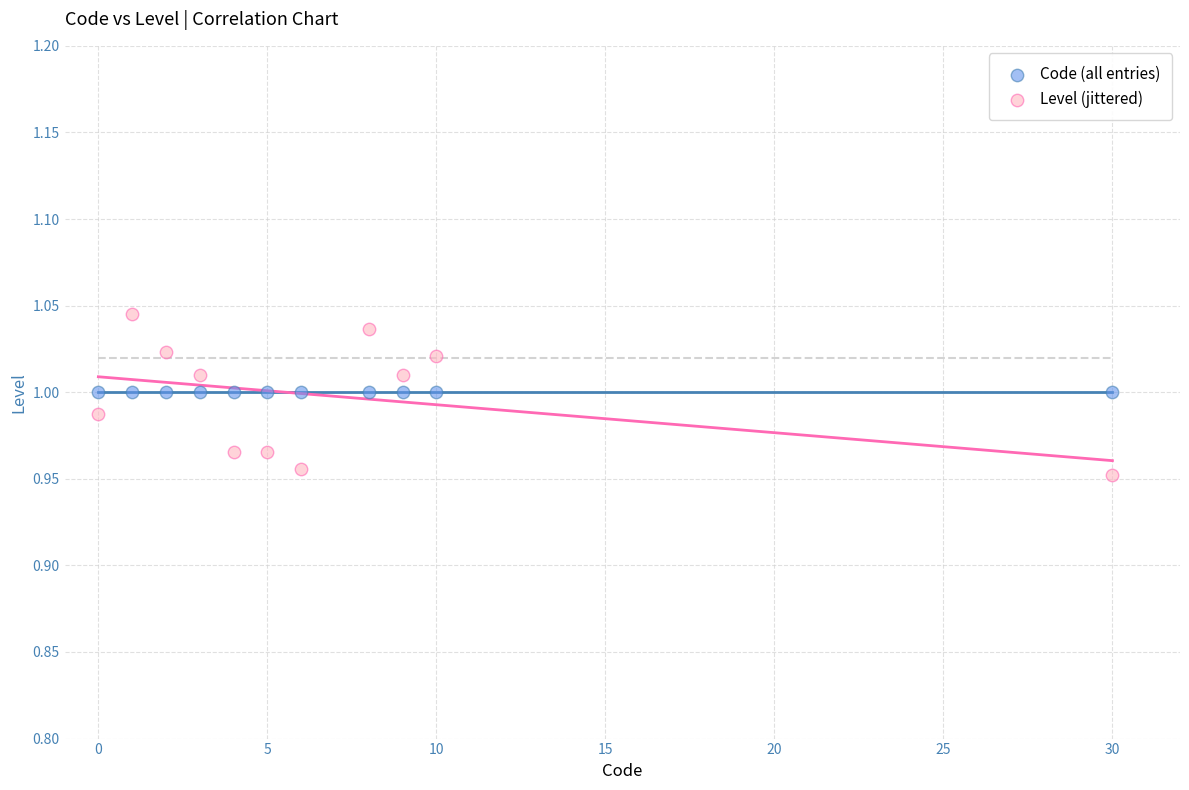

Which series contains the lowest Y value?

Level (jittered)